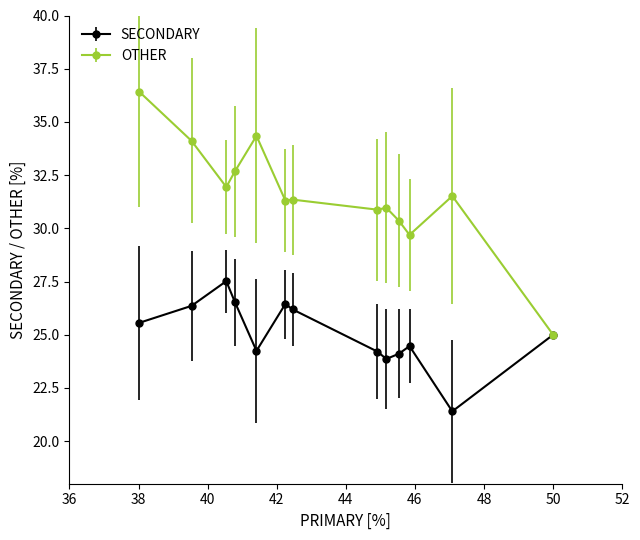

What are all the series names shown in the legend?

SECONDARY, OTHER